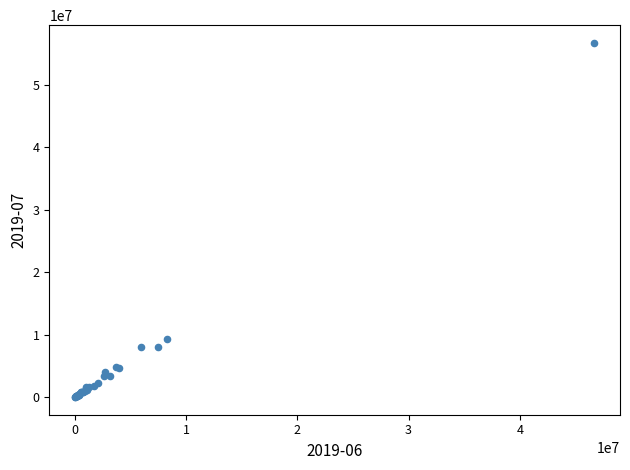

What Y value in the scatter plot is closest to 28384015?

9254845